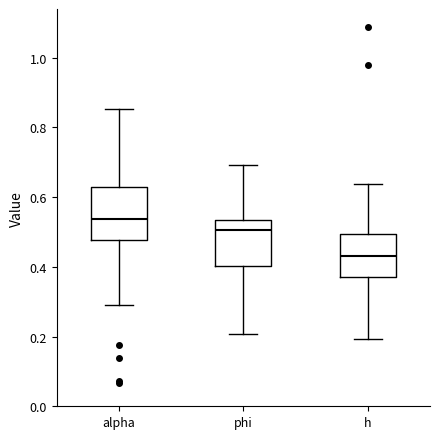

Reading left to right, transcribe this box plot: for each box, give where its median line is, the range the box spans, and where its two whiskers end, as read against the y-axis. The values are not printed on the chart, so give them approximately, as read against the axis.

alpha: median 0.54, box 0.48 to 0.62, whiskers 0.30 to 0.86
phi: median 0.50, box 0.40 to 0.54, whiskers 0.20 to 0.70
h: median 0.44, box 0.38 to 0.50, whiskers 0.20 to 0.64